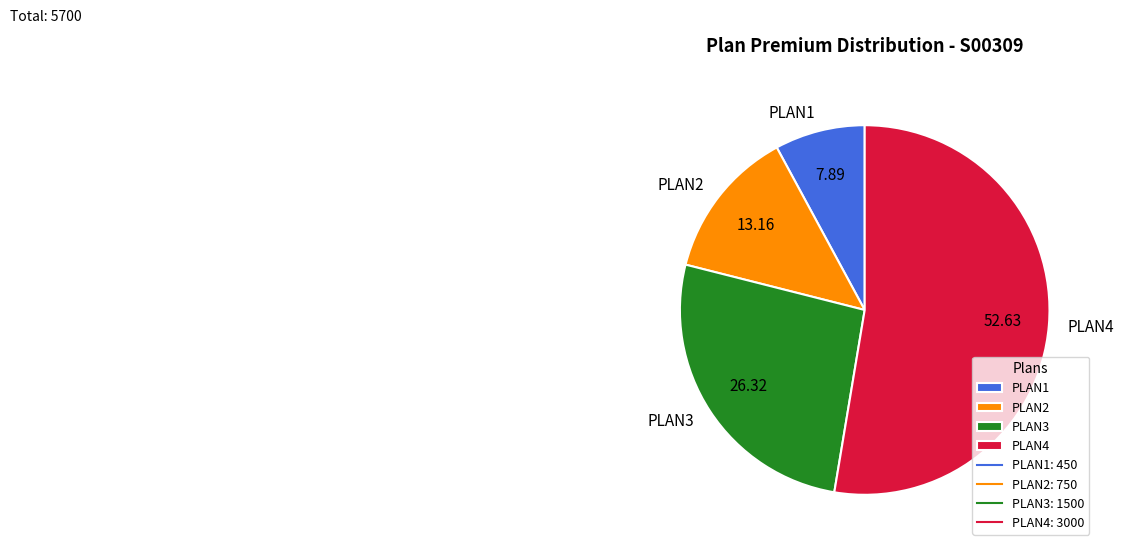

Is it true that PLAN3 is 26% of the pie?

True